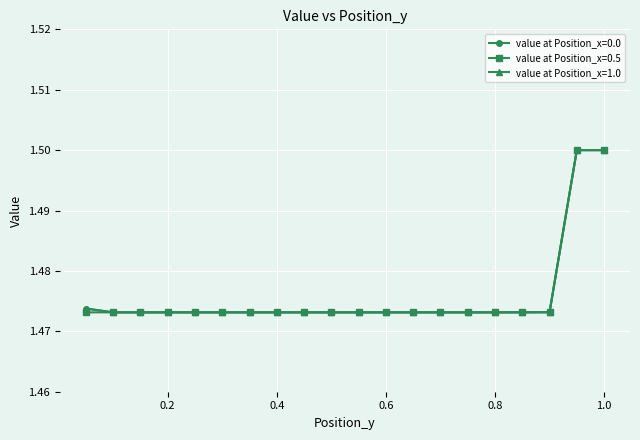

Rank the series by their maximum value, from highest to lowest.

value at Position_x=0.0, value at Position_x=0.5, value at Position_x=1.0